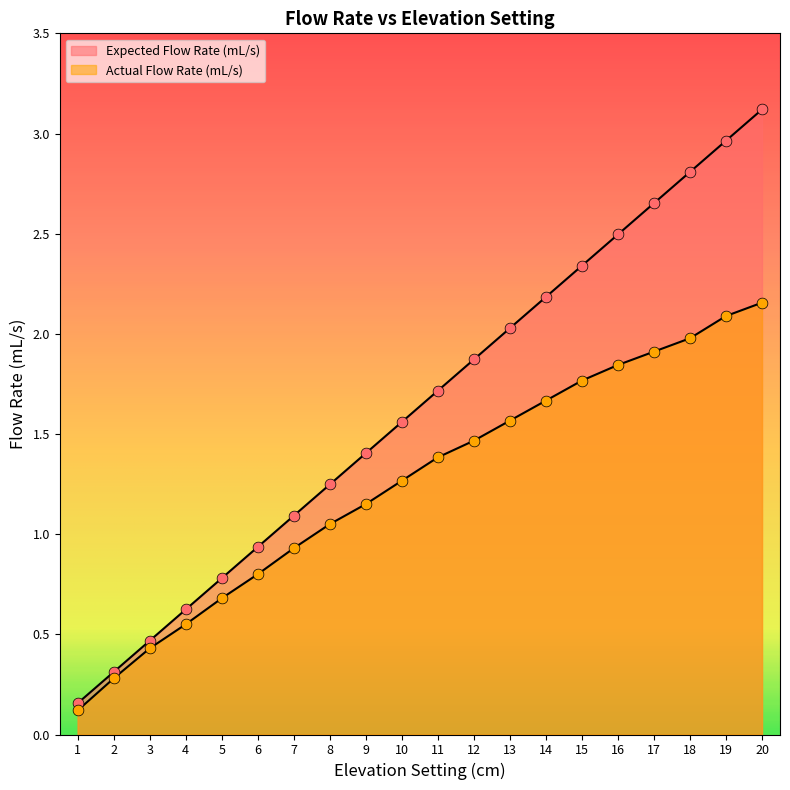

Which series has the largest Y range (max minus min)?

Expected Flow Rate (mL/s)